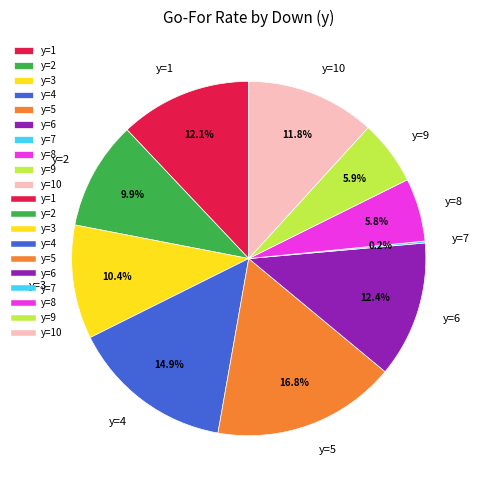

Is there a majority slice in this chart?

No